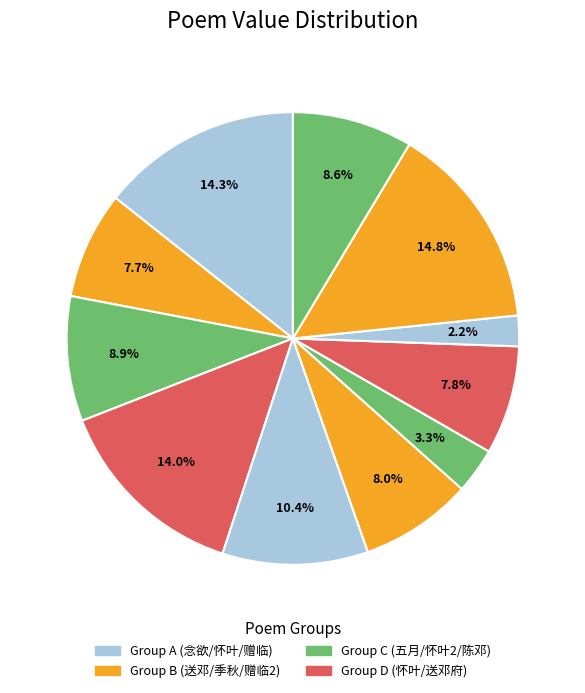

How many segments does this pie chart have?

11